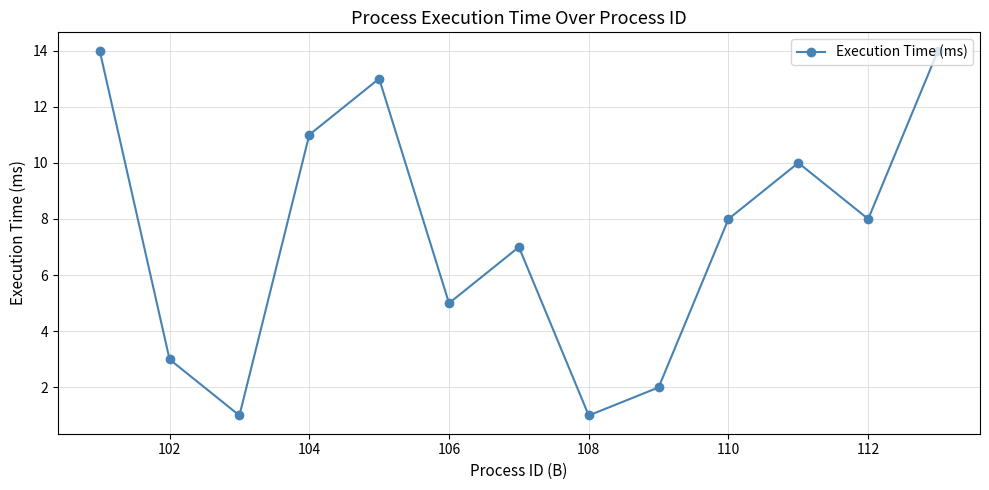

How many interior local peaks (higher than both neighbors) does the data have?

3